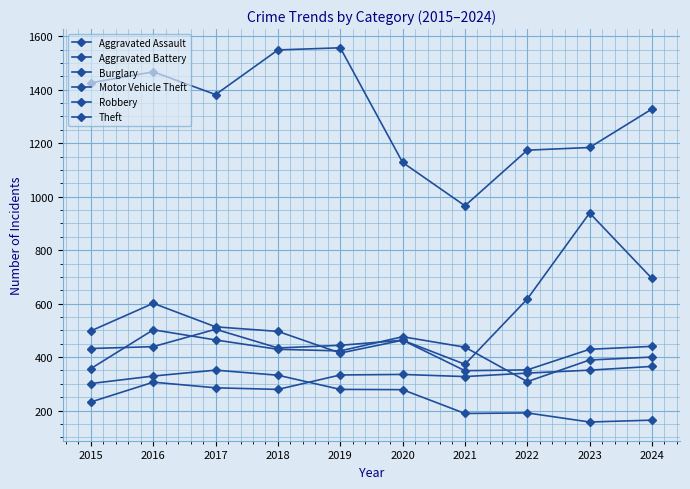

What is the average value of the Burglary series?

257